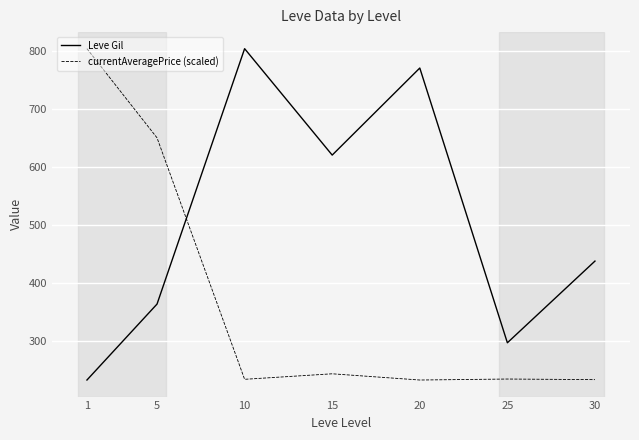

What is the sum of all currentAveragePrice (scaled) values?

2629.9